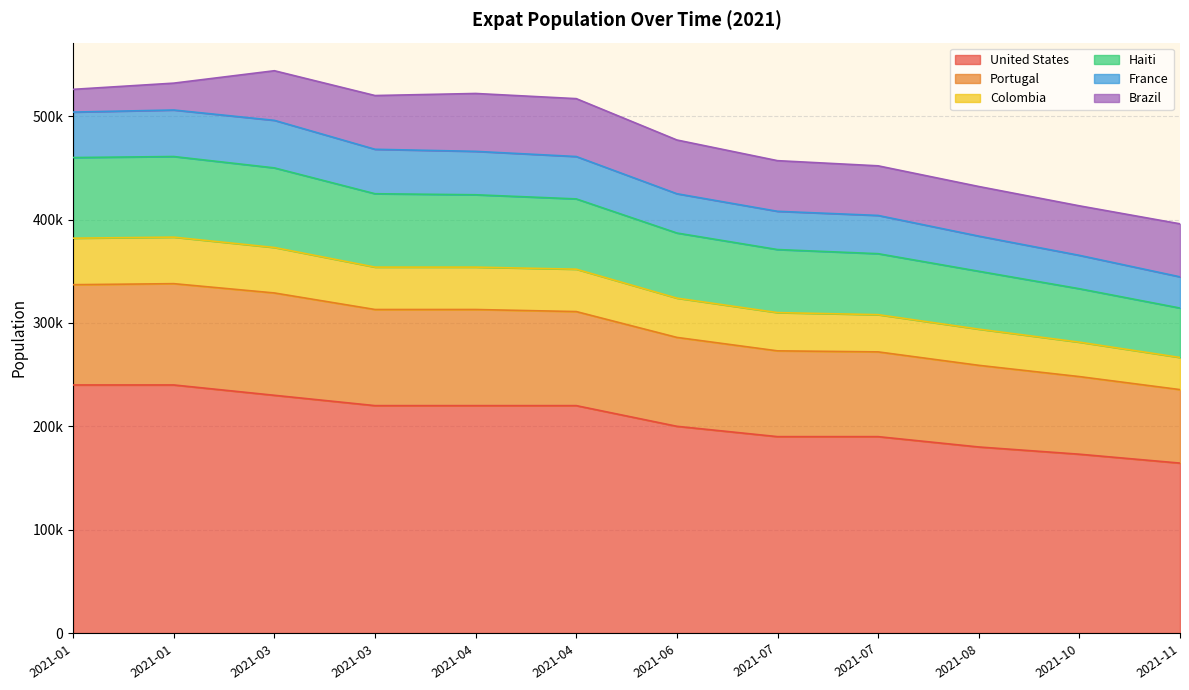

What are all the series names shown in the legend?

United States, Portugal, Colombia, Haiti, France, Brazil